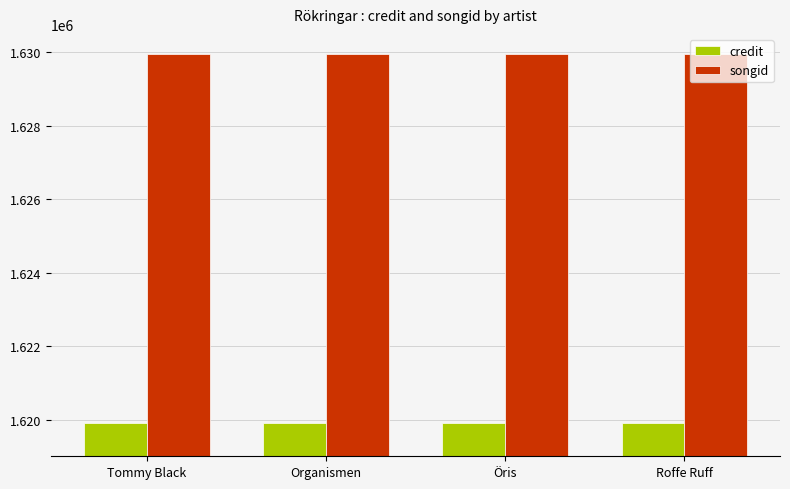

What is the value of the credit bar at the 3rd from the left?

1619911